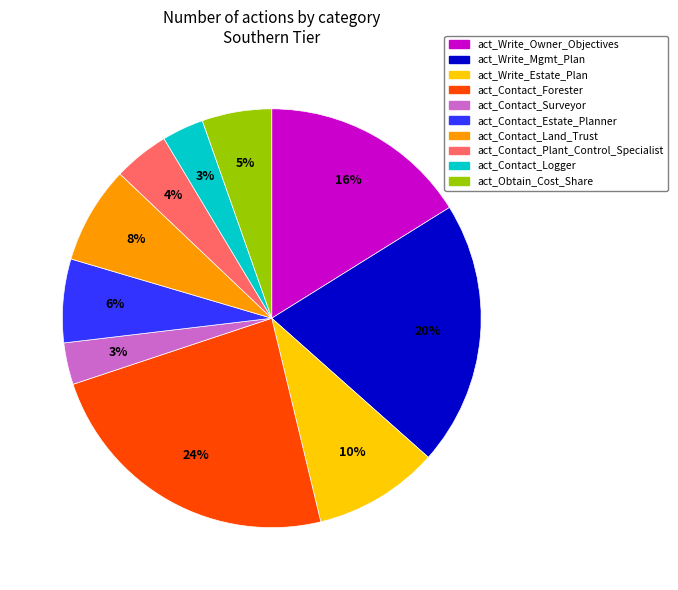

To the nearest percent, what is the average slice percentage?

10%